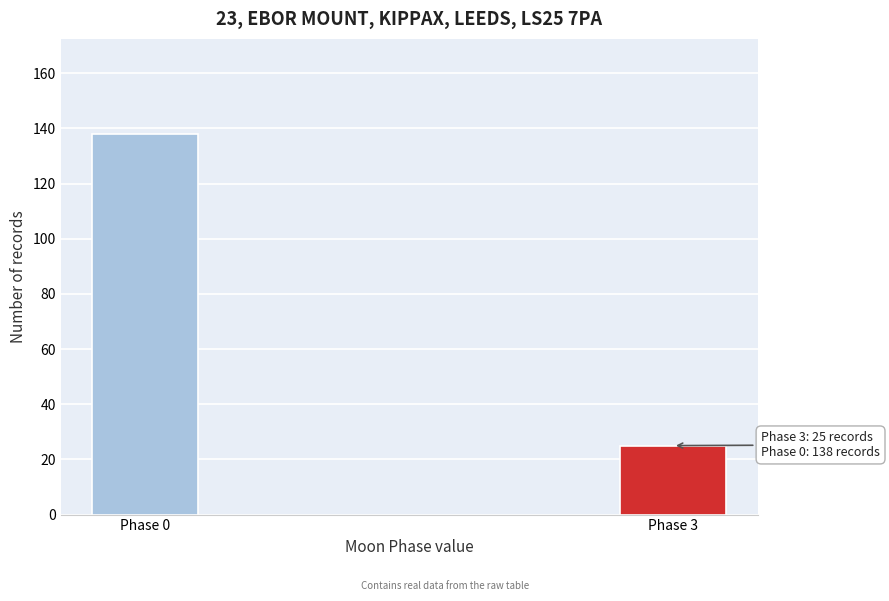

Reading right to left, extract all data points from this chart.

Phase 3=25	Phase 0=138